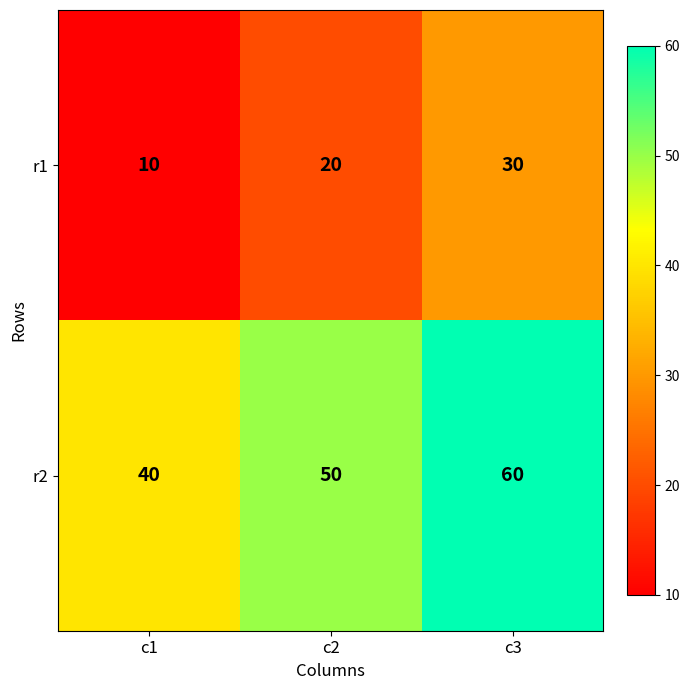

Which series has the largest total across all categories?

r2